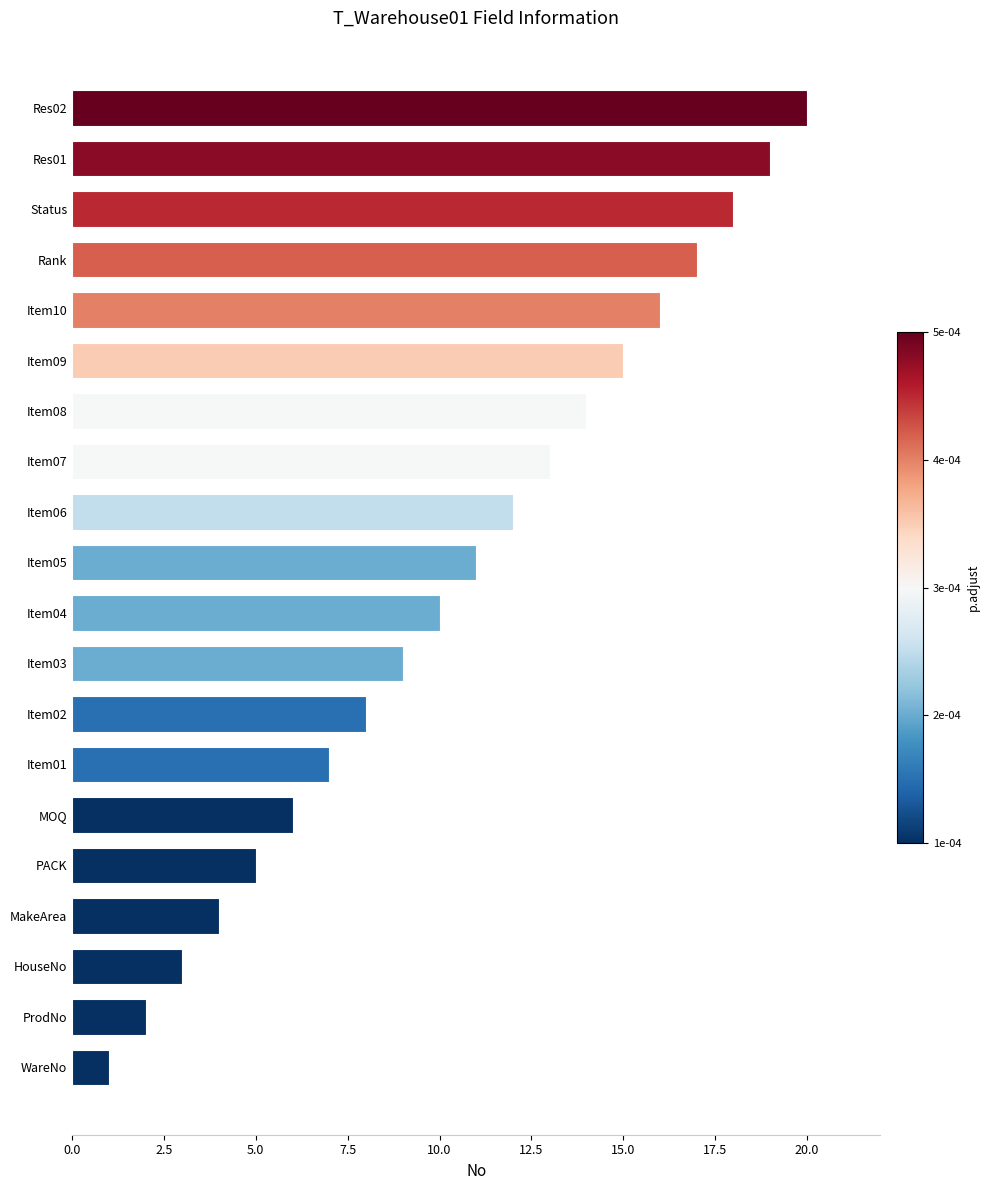

How many bars are there in total?

20